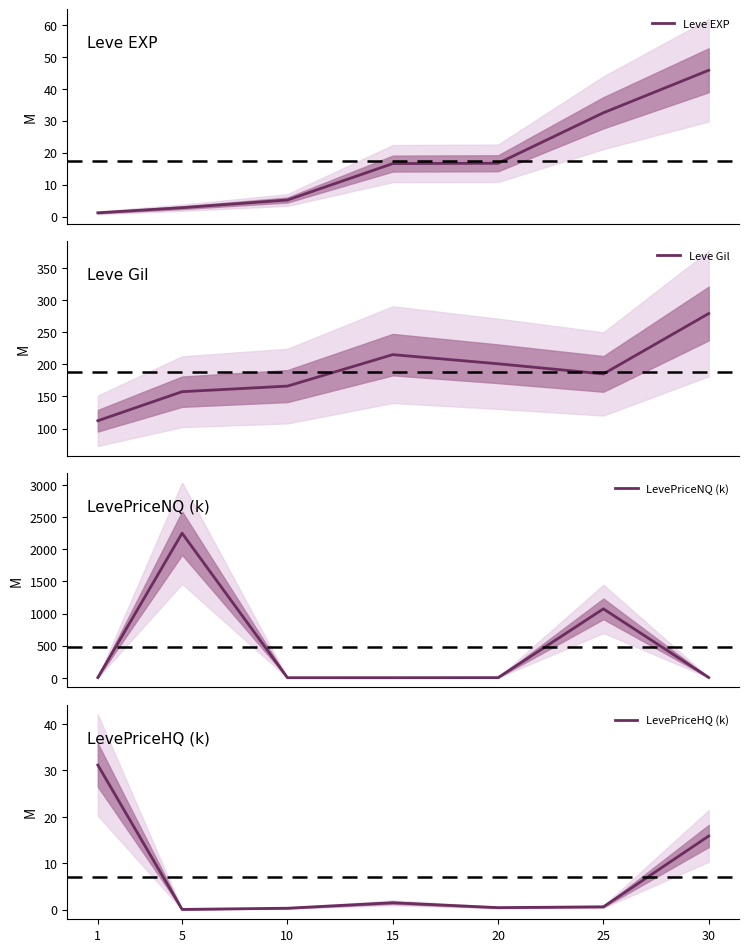

True or false: Leve EXP has a value of 0.7 at 5.

False